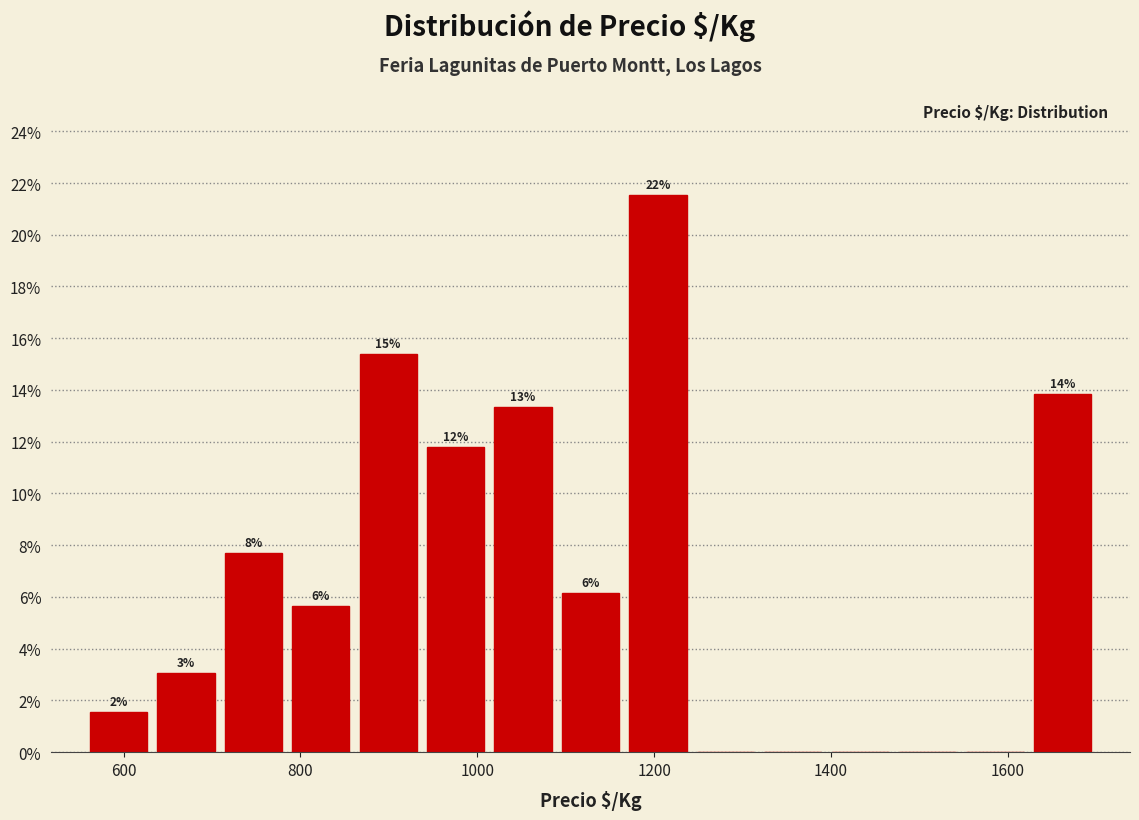

Read against the x-axis, roughly where is the centre of the tallest bar?

1200